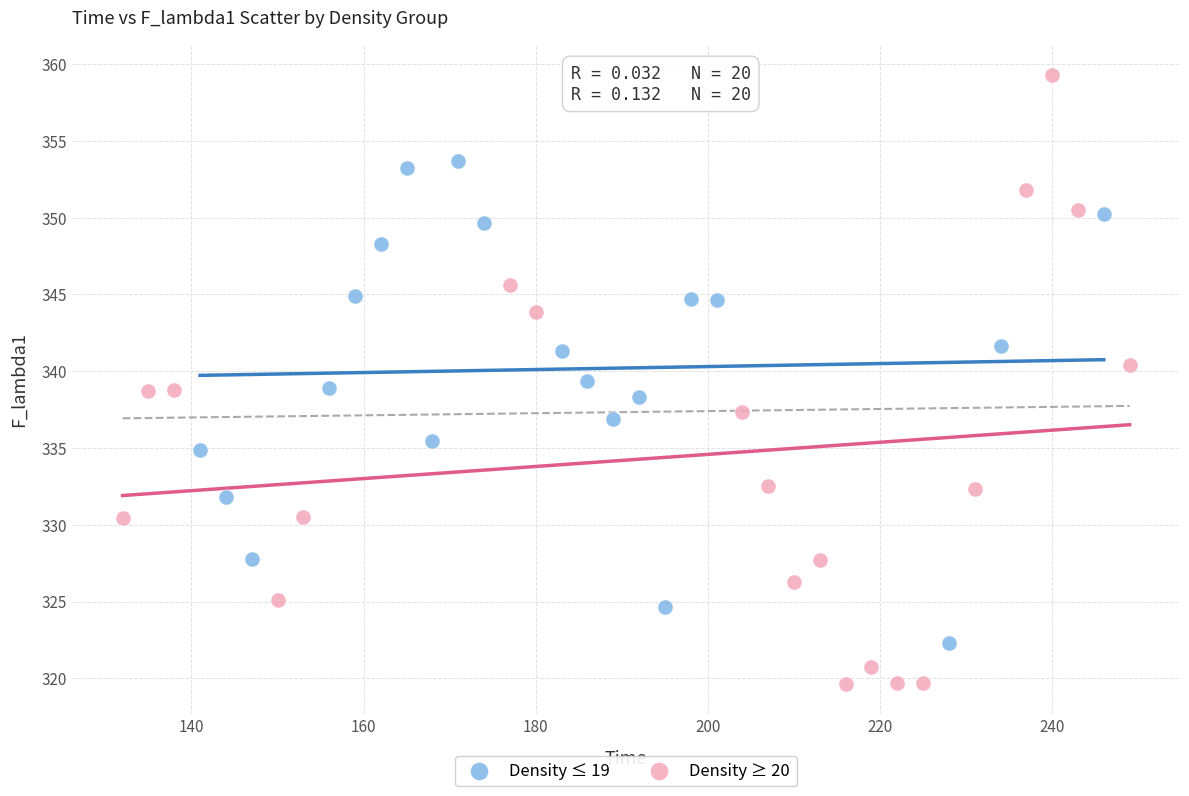

Which series has the widest spread of Y values?

Density ≥ 20